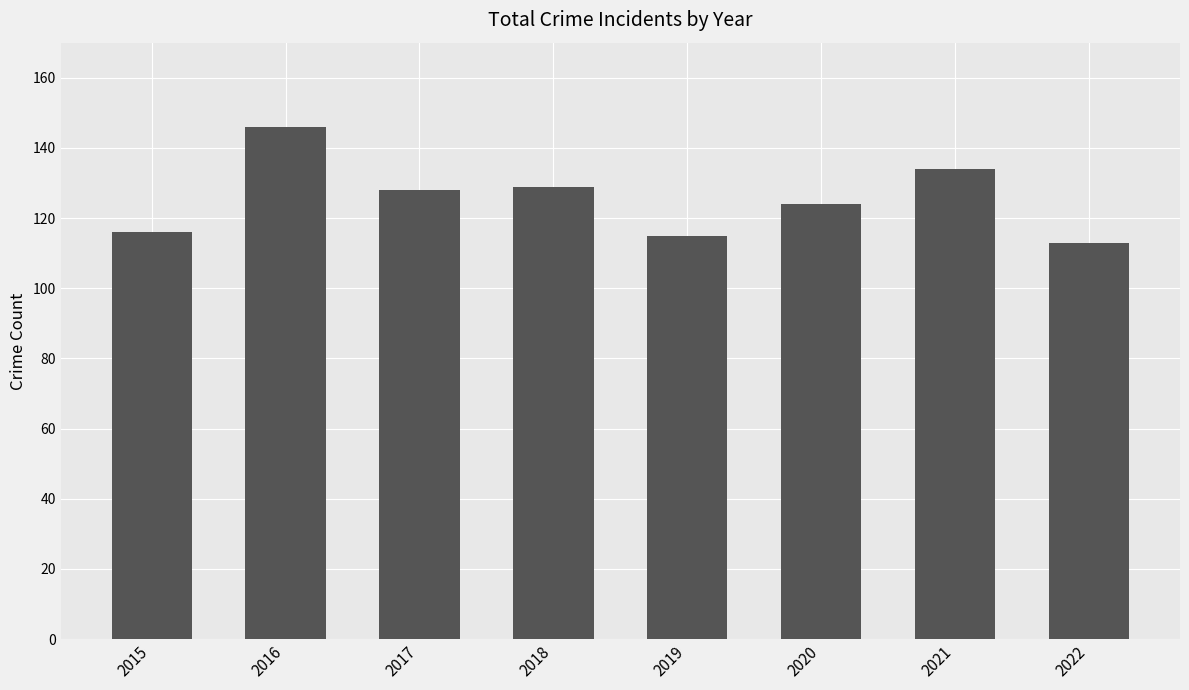

What is the value of the 2nd bar from the left?

146